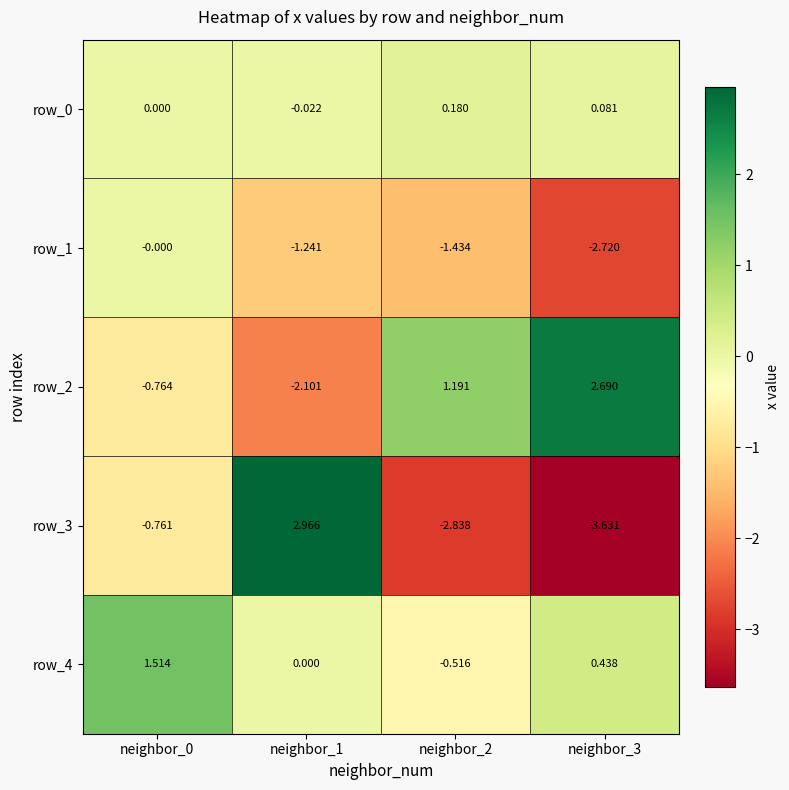

Which series has the largest range (max minus min)?

row_3